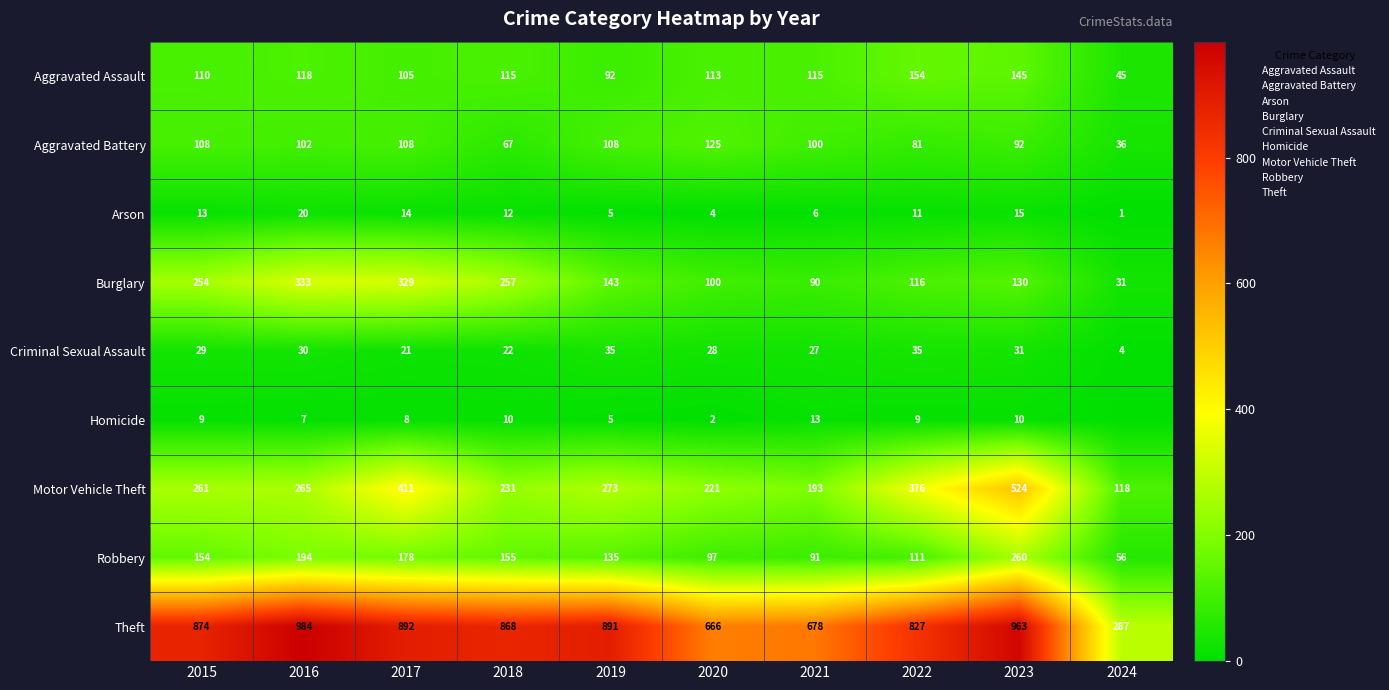

Which category has the lowest value across all series?

2024